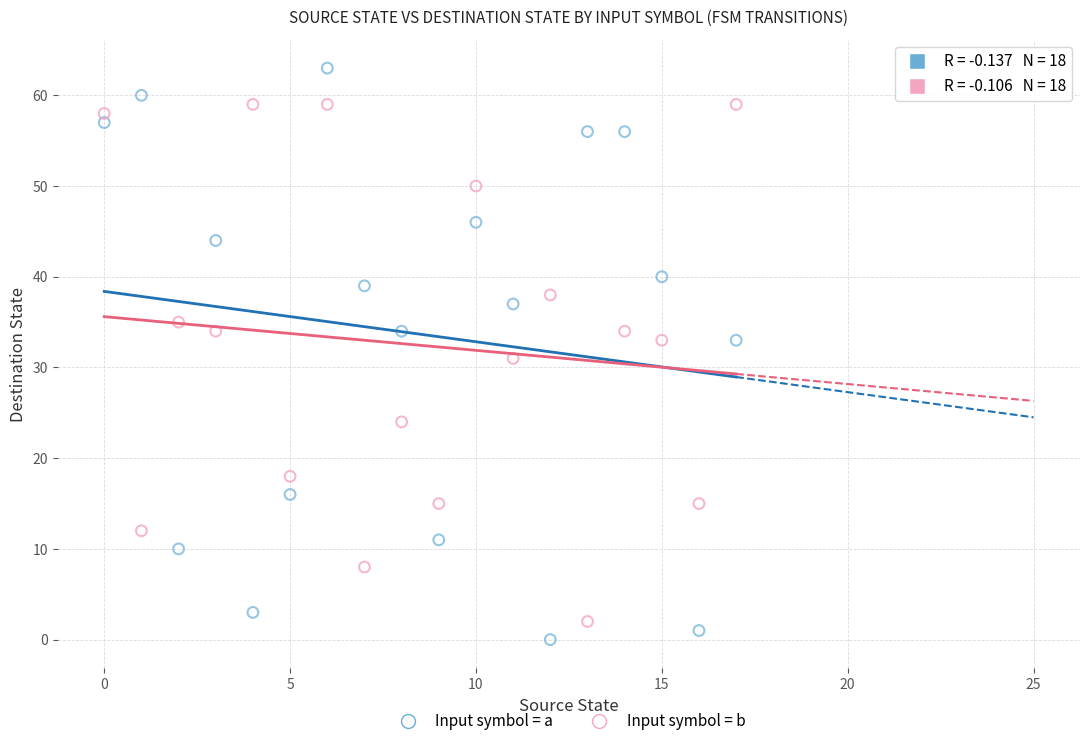

Which series contains the highest Y value?

Input symbol = a